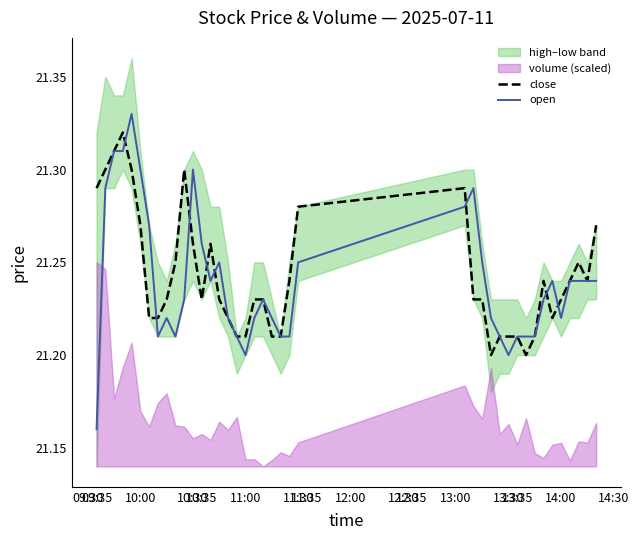

What is the lowest value of the open series?

21.2